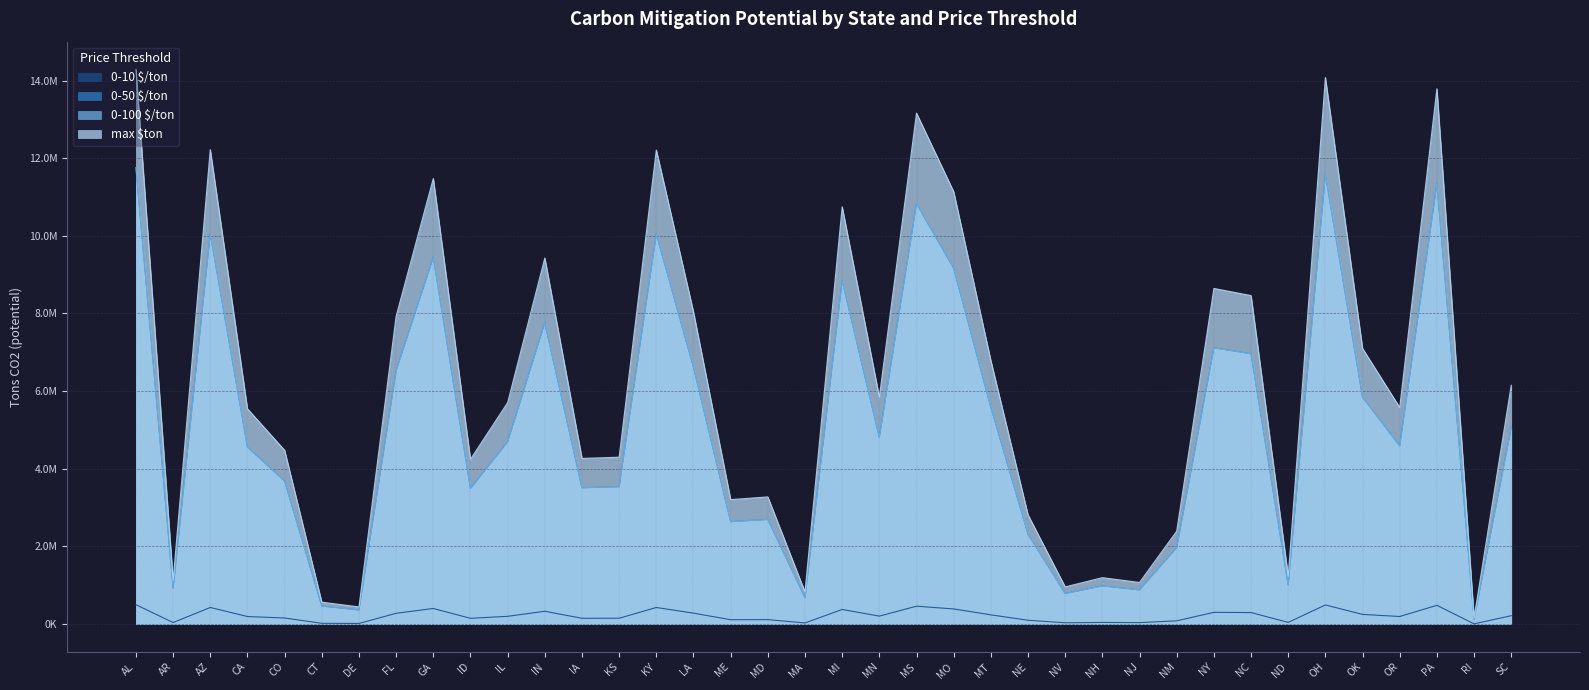

The 0-100 $/ton series shows 2695407.9 at MD. True or false?

True